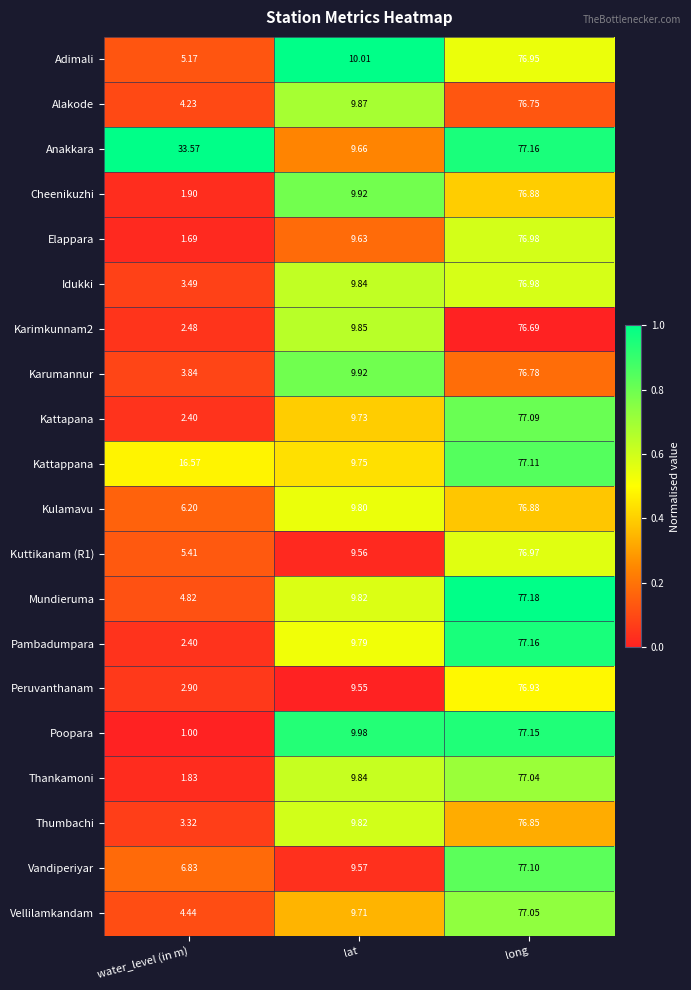

Rank the categories by Thumbachi value from lowest to highest.

water_level (in m), lat, long